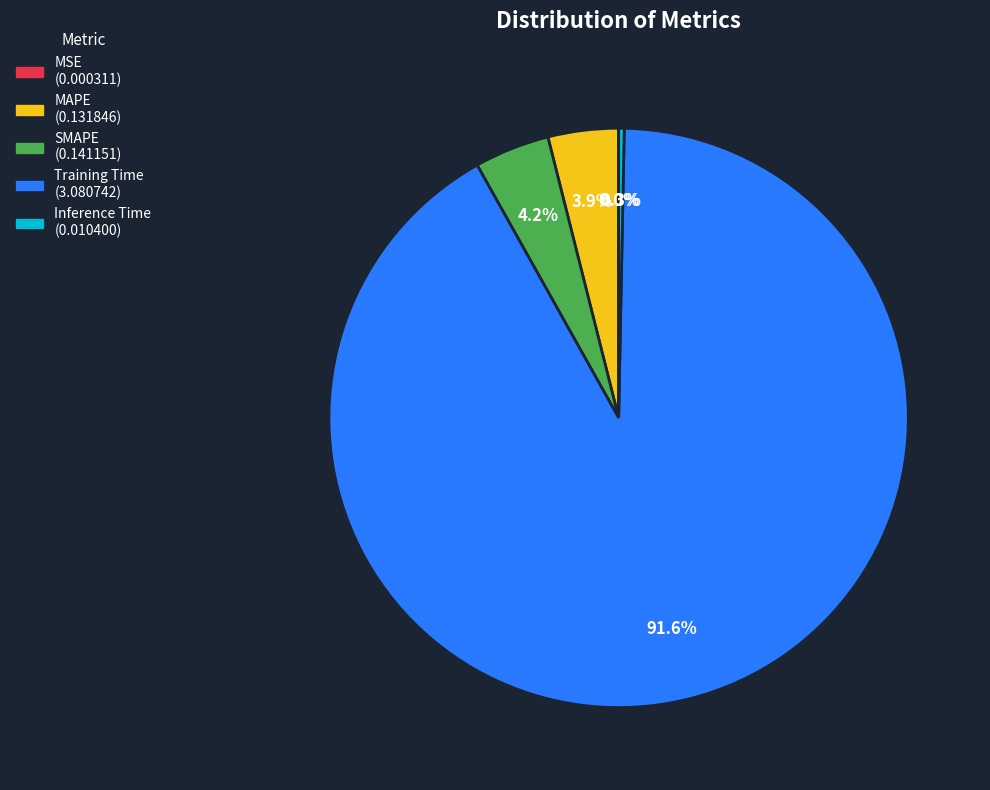

Combined, do Inference Time and SMAPE account for over 50%?

No